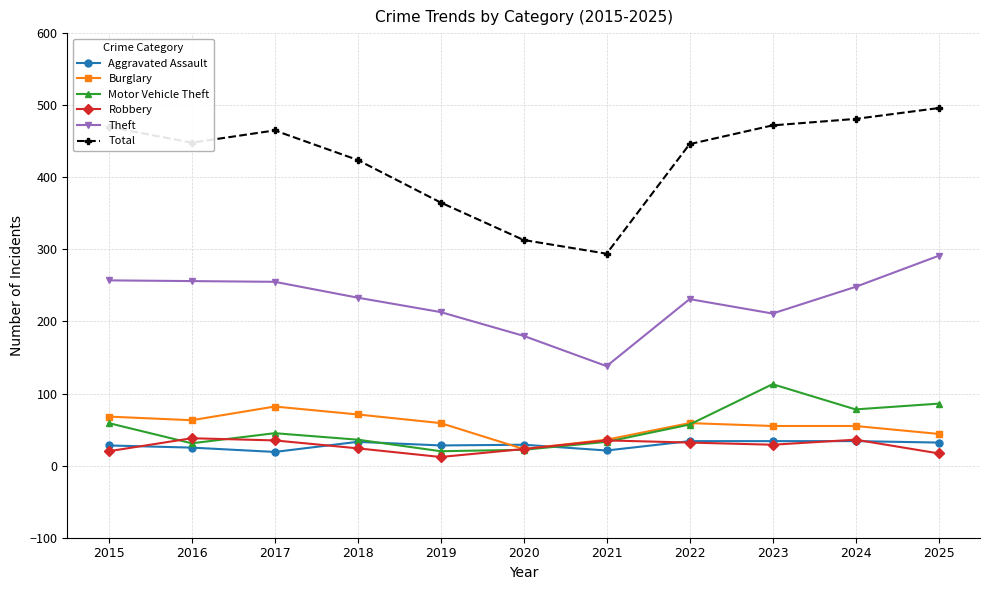

What value does the Motor Vehicle Theft series have at 2023, to the nearest 10?

110